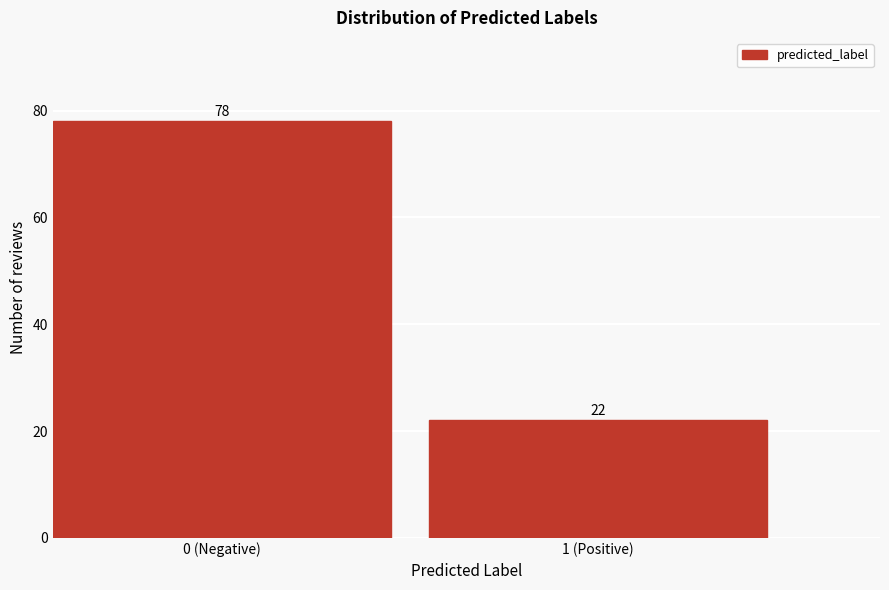

Reading left to right, transcribe all the data shown in this chart.

0 (Negative)=78	1 (Positive)=22